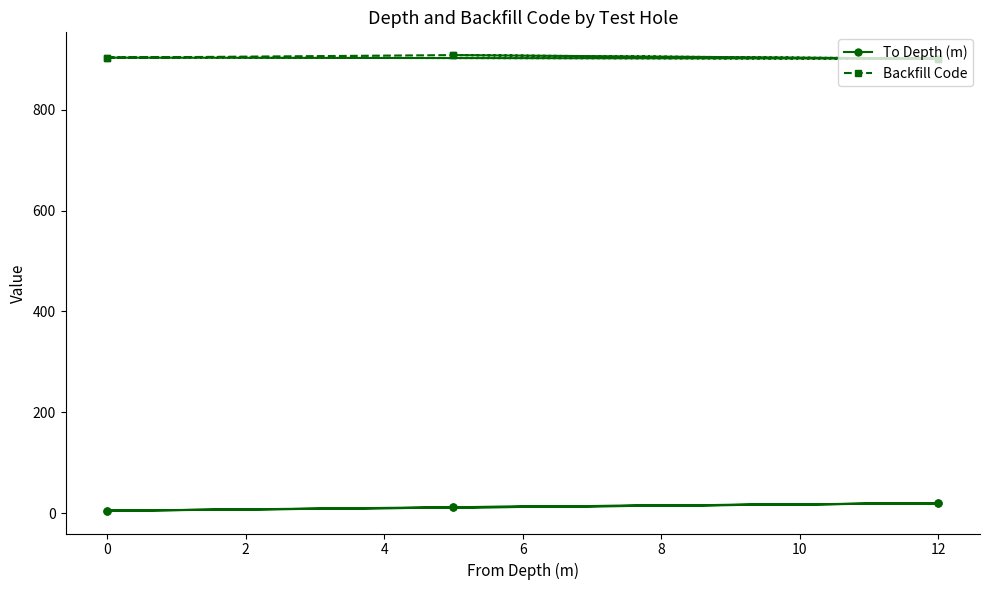

Which series has the largest range (max minus min)?

To Depth (m)